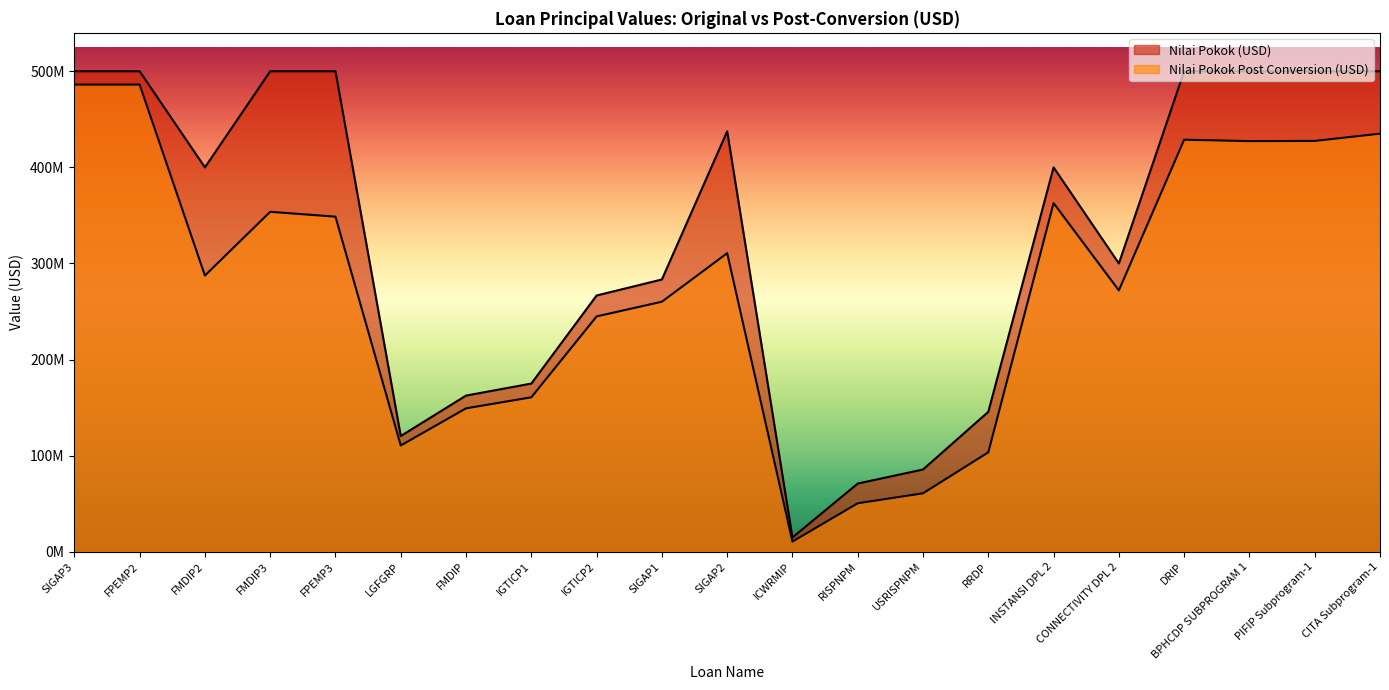

What is the sum of all Nilai Pokok (USD) values?

6862397552.7